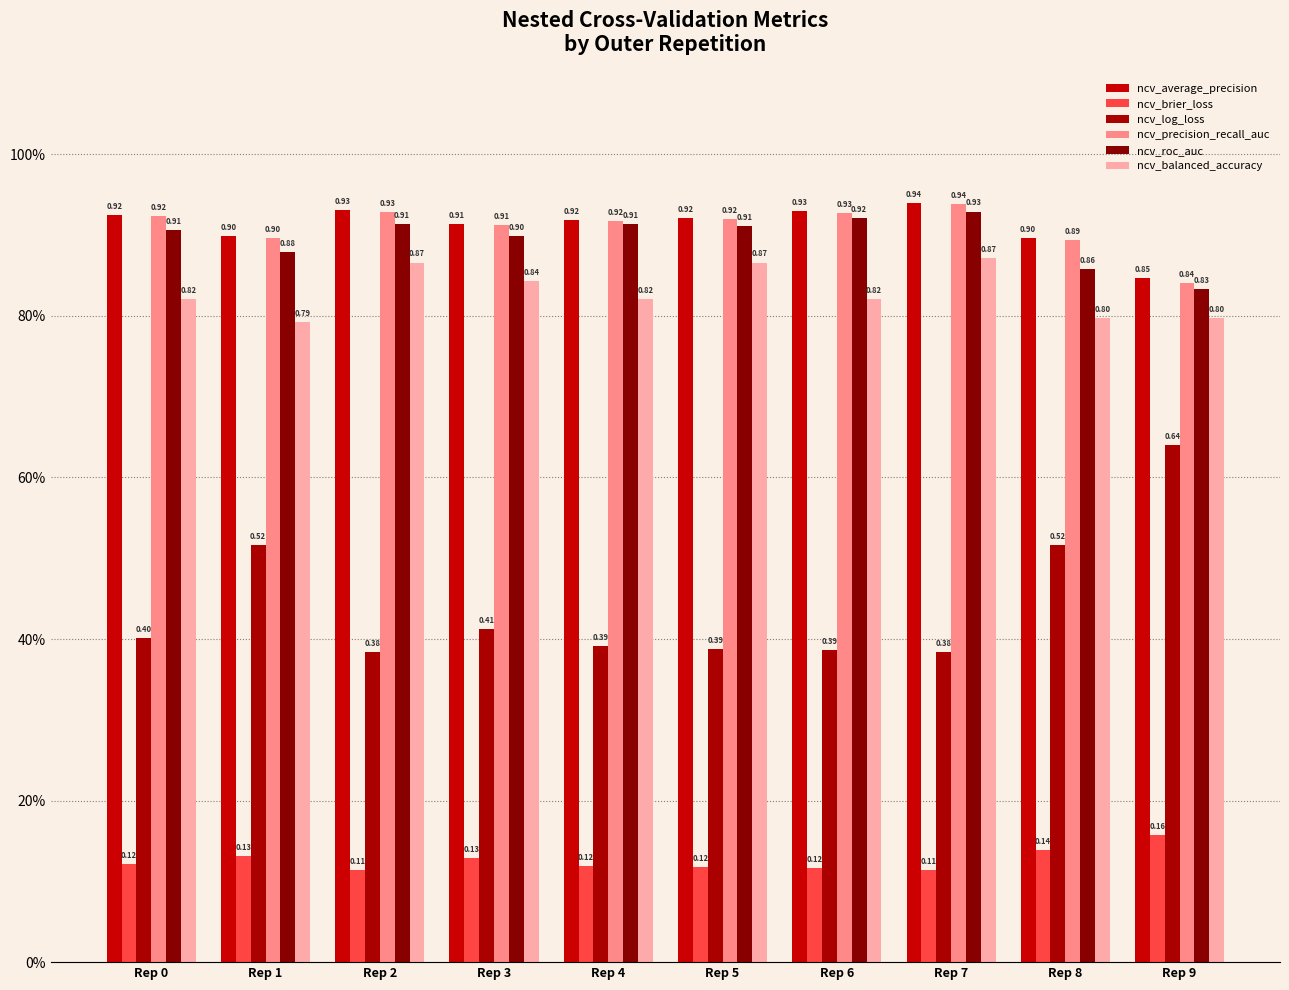

Reading right to left, extract all data points from this chart.

ncv_average_precision: Rep 9=0.8	Rep 8=0.9	Rep 7=0.9	Rep 6=0.9	Rep 5=0.9	Rep 4=0.9	Rep 3=0.9	Rep 2=0.9	Rep 1=0.9	Rep 0=0.9
ncv_brier_loss: Rep 9=0.2	Rep 8=0.1	Rep 7=0.1	Rep 6=0.1	Rep 5=0.1	Rep 4=0.1	Rep 3=0.1	Rep 2=0.1	Rep 1=0.1	Rep 0=0.1
ncv_log_loss: Rep 9=0.6	Rep 8=0.5	Rep 7=0.4	Rep 6=0.4	Rep 5=0.4	Rep 4=0.4	Rep 3=0.4	Rep 2=0.4	Rep 1=0.5	Rep 0=0.4
ncv_precision_recall_auc: Rep 9=0.8	Rep 8=0.9	Rep 7=0.9	Rep 6=0.9	Rep 5=0.9	Rep 4=0.9	Rep 3=0.9	Rep 2=0.9	Rep 1=0.9	Rep 0=0.9
ncv_roc_auc: Rep 9=0.8	Rep 8=0.9	Rep 7=0.9	Rep 6=0.9	Rep 5=0.9	Rep 4=0.9	Rep 3=0.9	Rep 2=0.9	Rep 1=0.9	Rep 0=0.9
ncv_balanced_accuracy: Rep 9=0.8	Rep 8=0.8	Rep 7=0.9	Rep 6=0.8	Rep 5=0.9	Rep 4=0.8	Rep 3=0.8	Rep 2=0.9	Rep 1=0.8	Rep 0=0.8